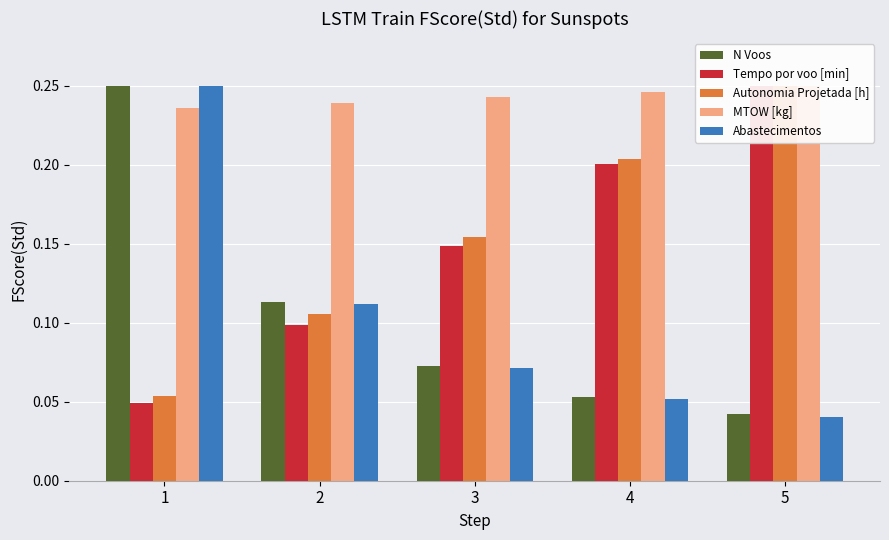

Which series has the largest total across all categories?

MTOW [kg]